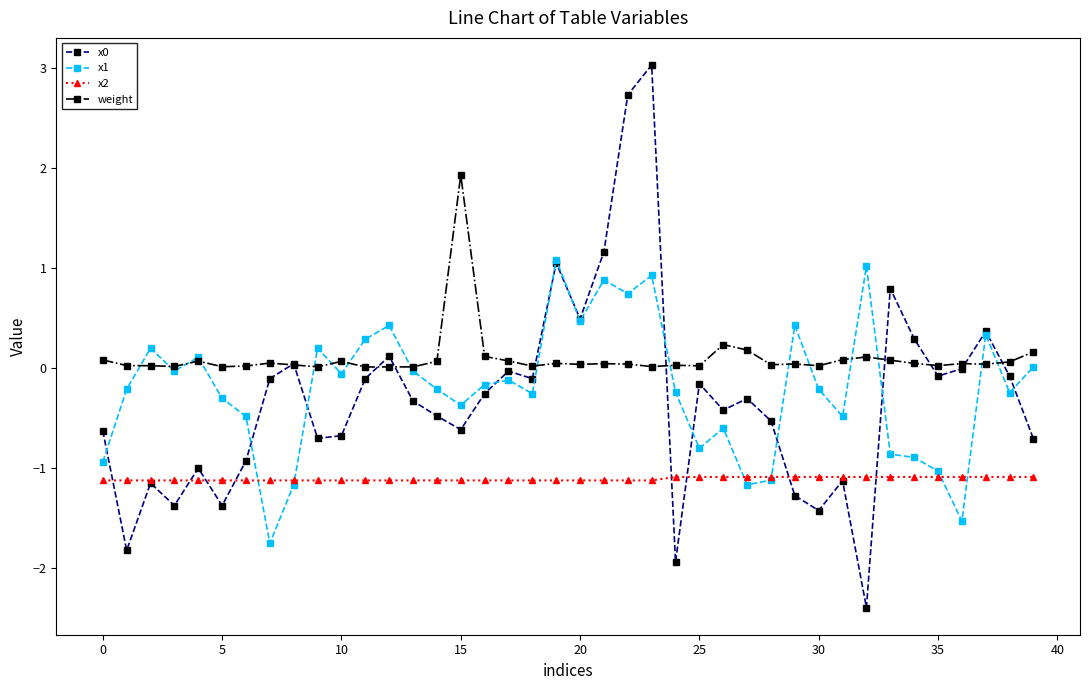

Which series has the largest total across all categories?

weight